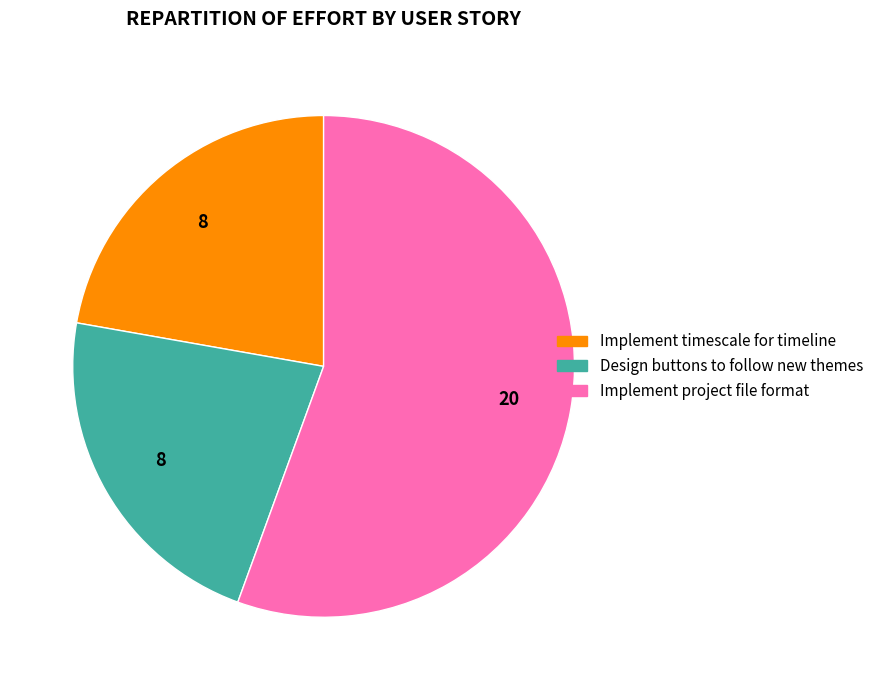

Count the number of slices in the pie.

3